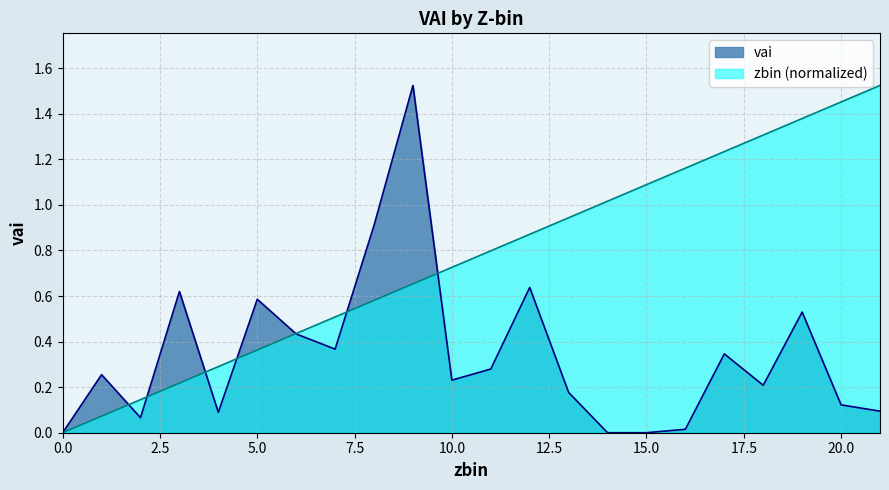

How many series are shown in this chart?

2